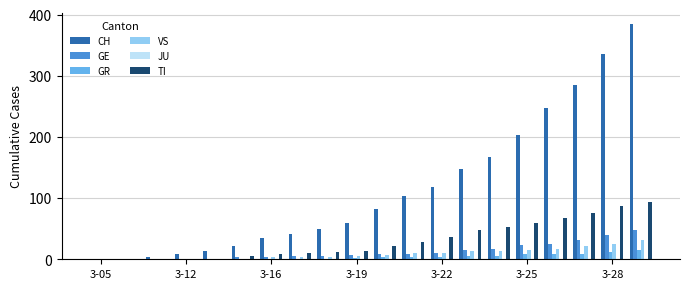

What is the highest value of the GR series?

15